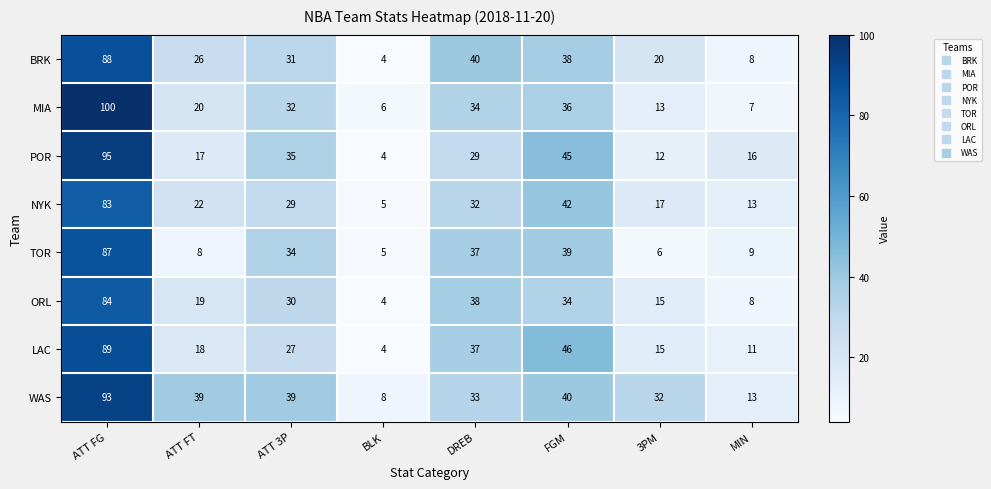

The LAC series shows 6 at ATT FT. True or false?

False